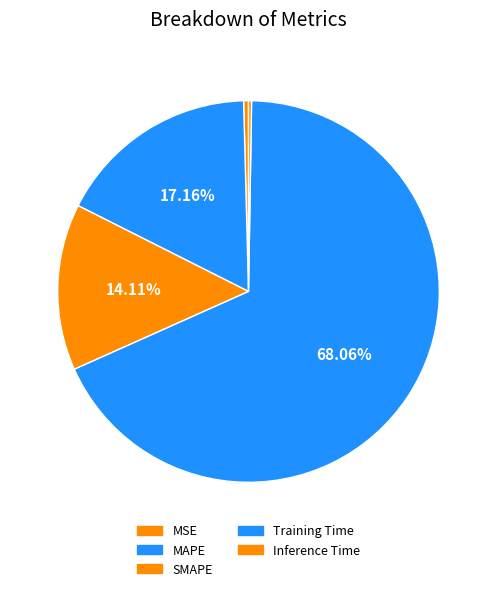

Which slice is the smallest?

Inference Time